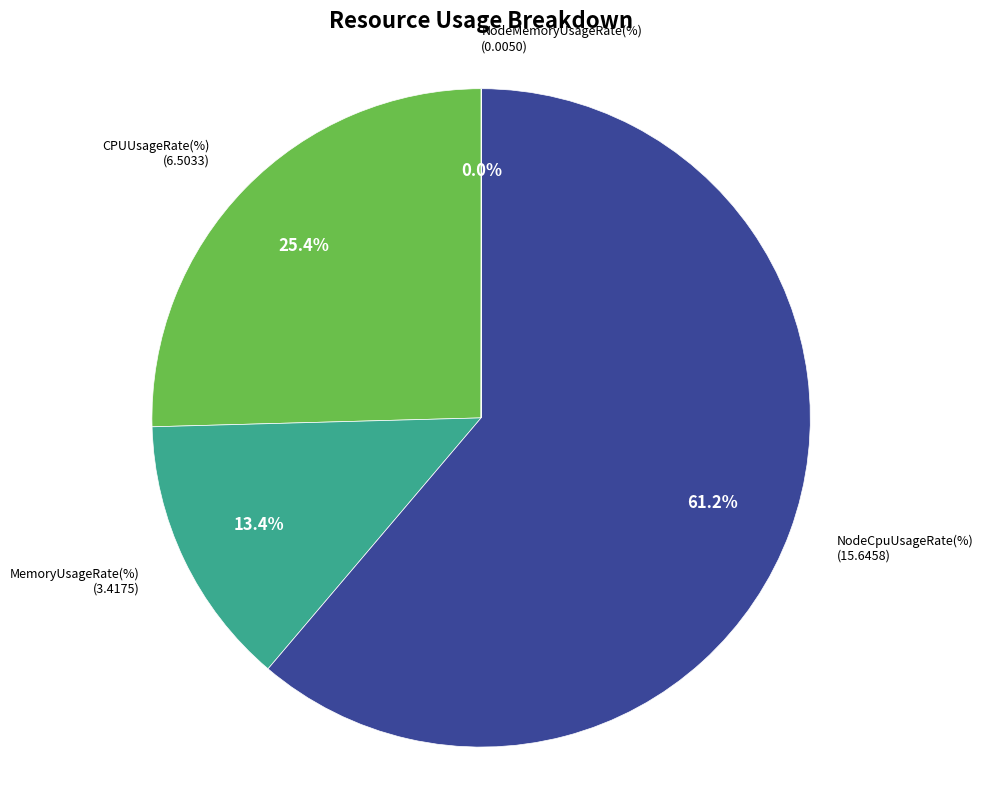

Is there a majority slice in this chart?

Yes